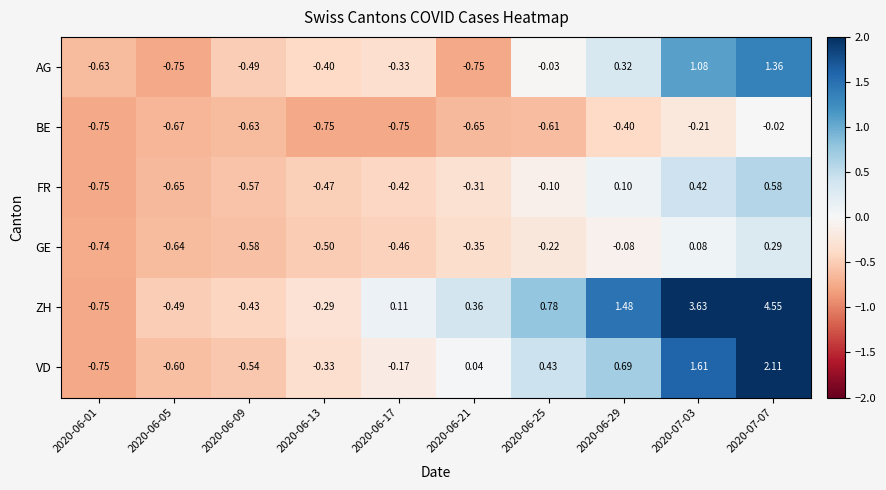

List the series in order of their peak value, lowest first.

BE, GE, FR, AG, VD, ZH